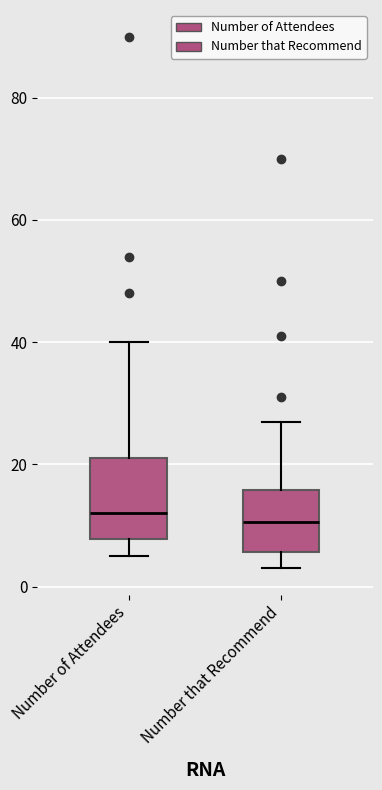

Reading left to right, read every box against the y-axis: the position of its median line, the range the box covers, and the ends of its whiskers. The values are not printed on the chart, so give them approximately, as read against the axis.

Number of Attendees: median 12, box 8 to 22, whiskers 6 to 40
Number that Recommend: median 10, box 6 to 16, whiskers 4 to 28